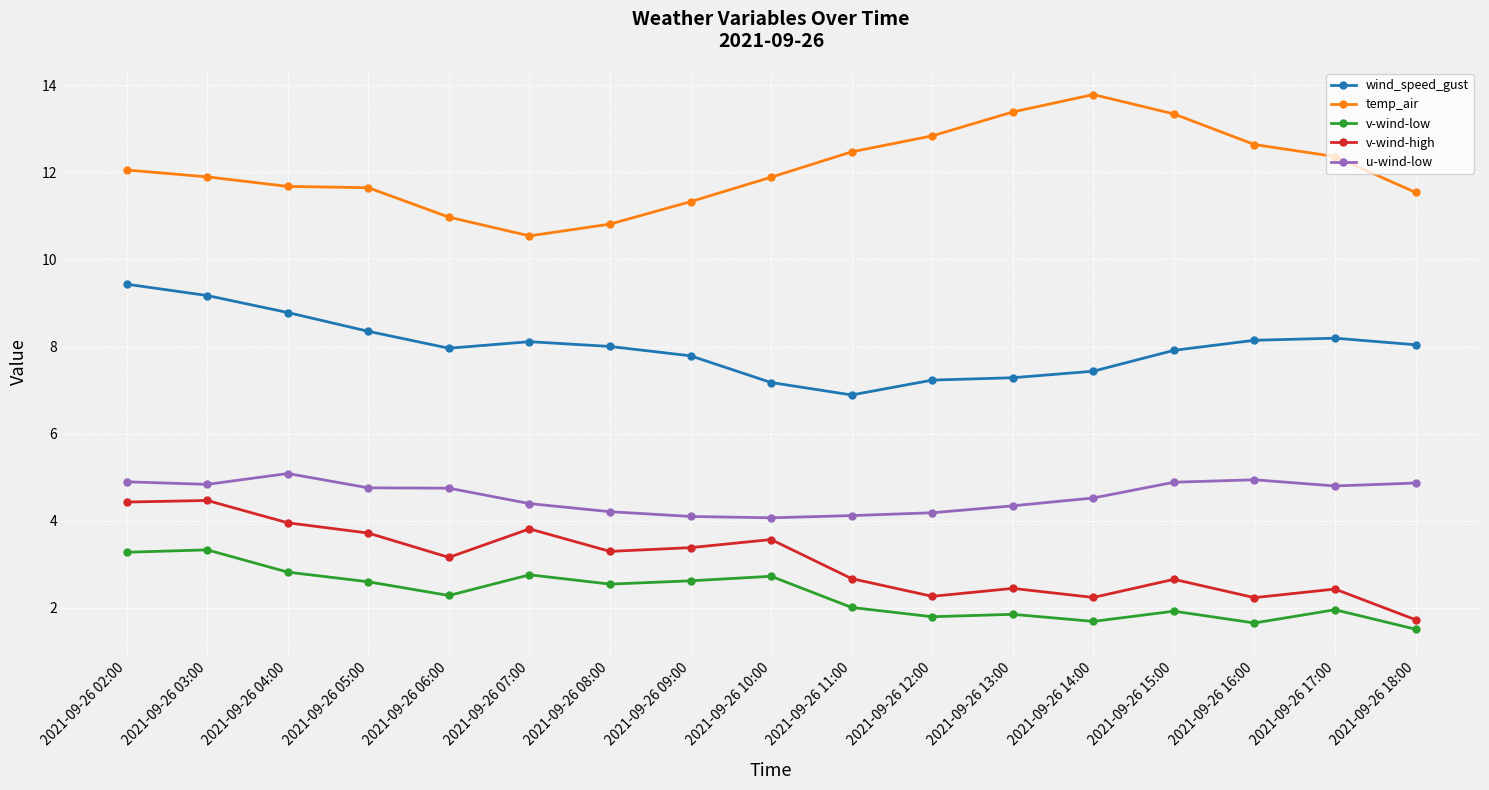

The temp_air series shows 12.4 at 2021-09-26 17:00. True or false?

True